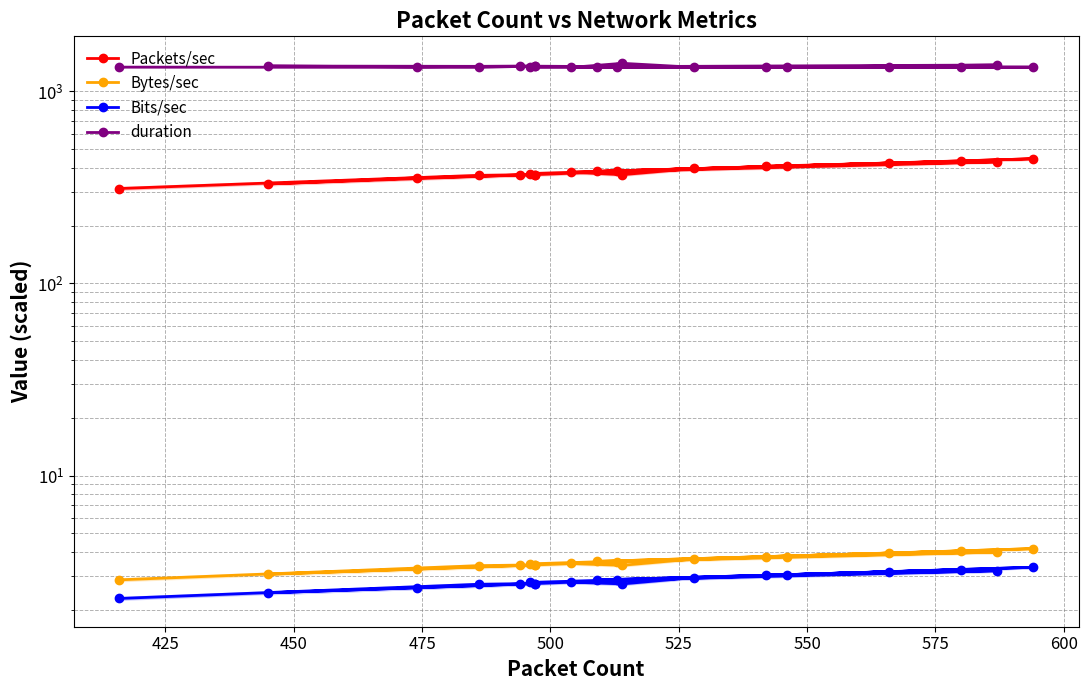

True or false: Bits/sec and Packets/sec intersect in this chart.

False